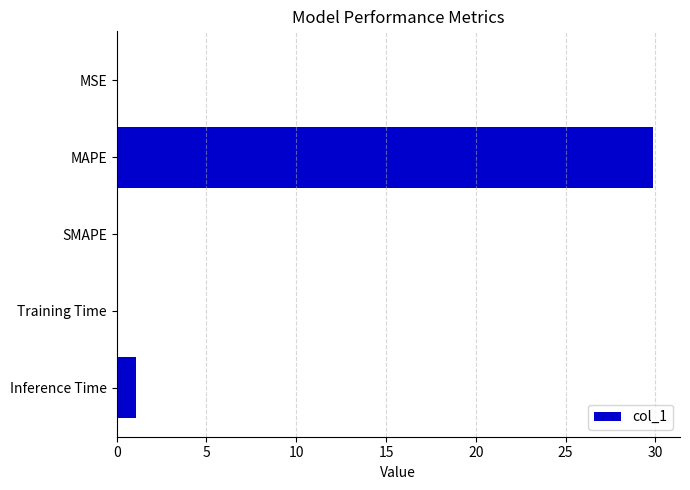

Does the chart contain stacked bars?

No